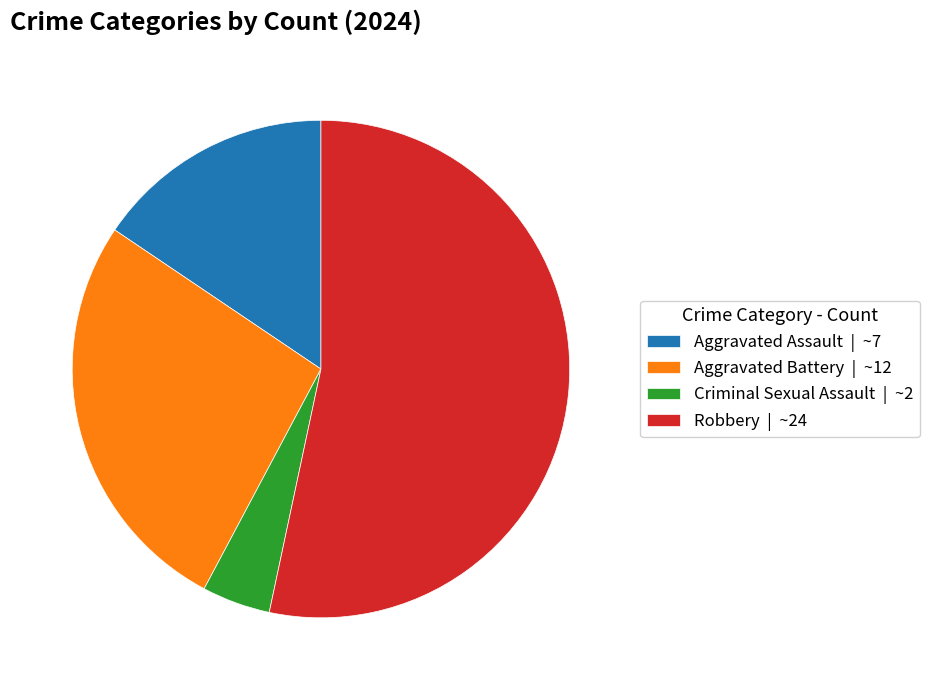

Does Robbery represent more than half of the total?

Yes